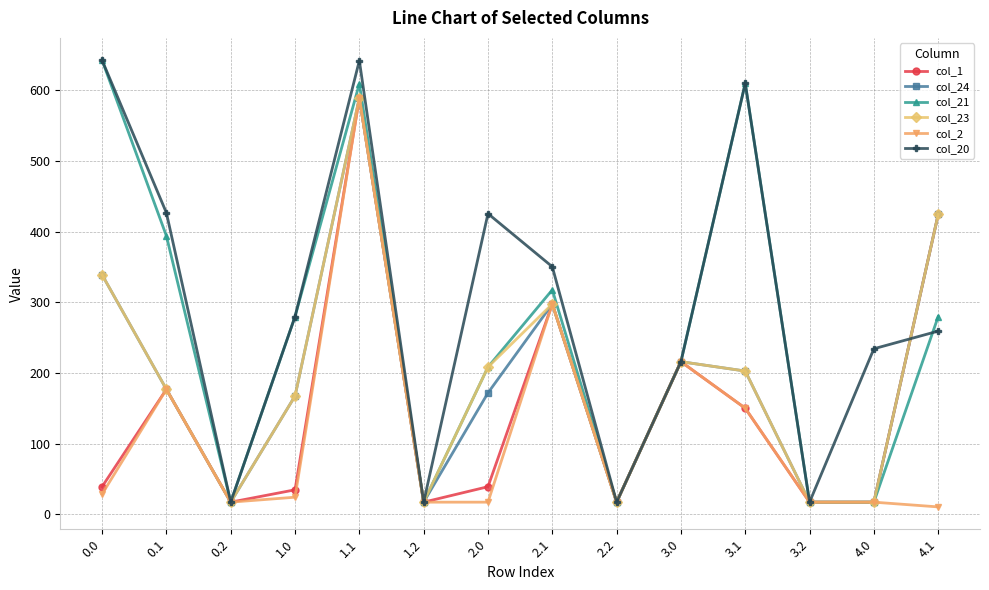

Which series changed the most between 1.0 and 2.1?

col_2